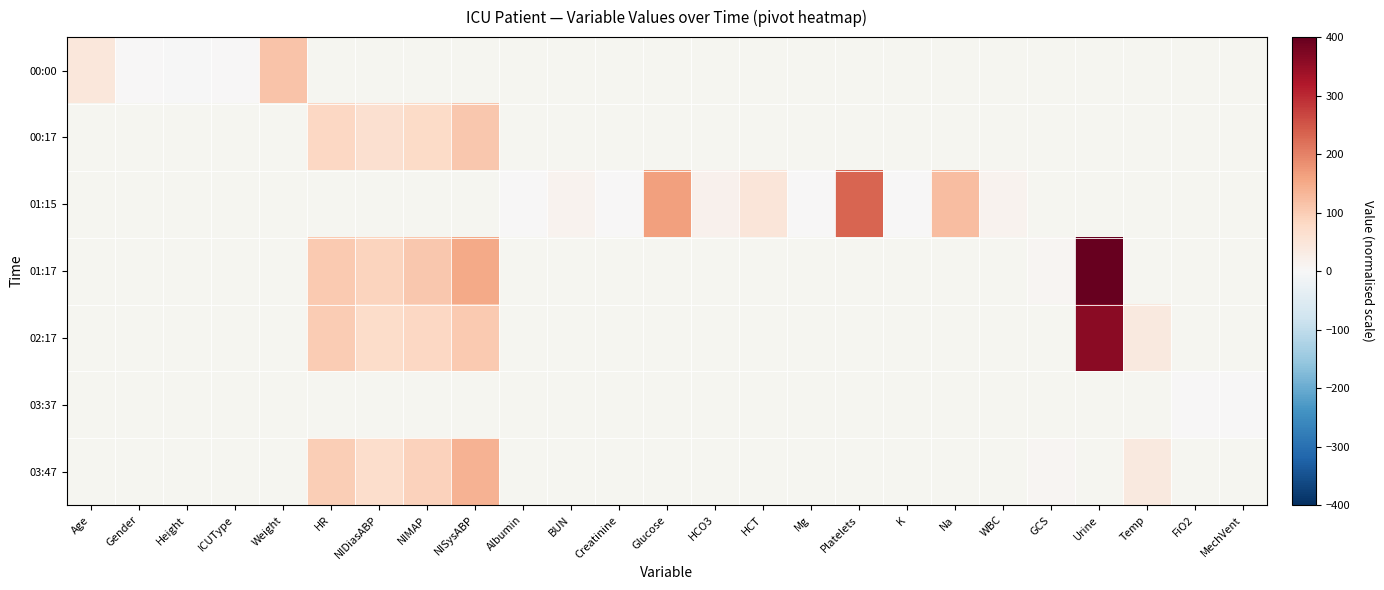

At which label does 00:17 reach its minimum?

Age